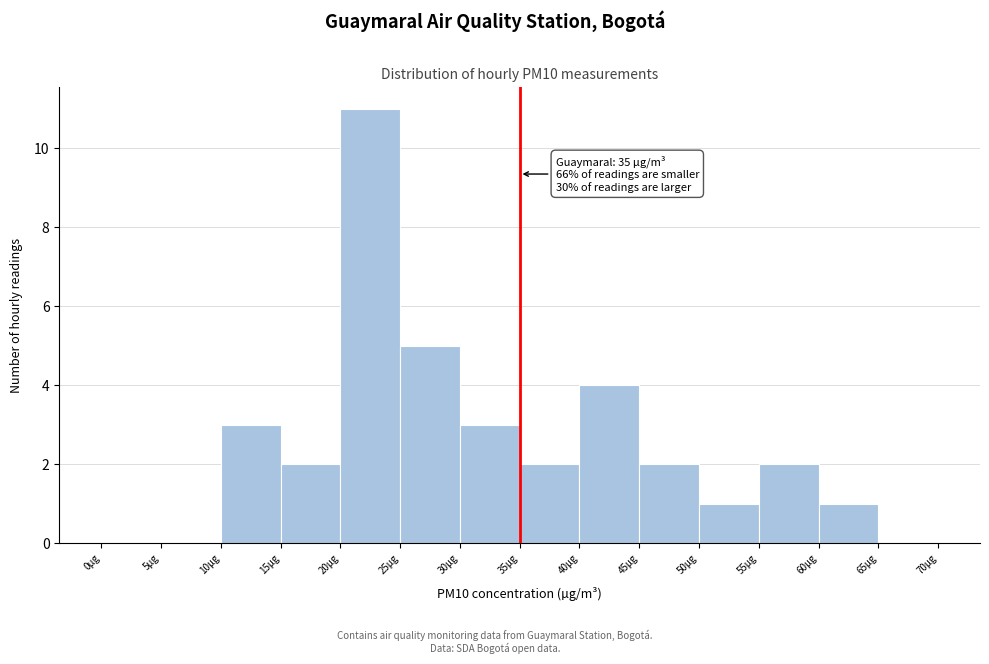

Which range on the x-axis has the tallest bar?

20 to 25